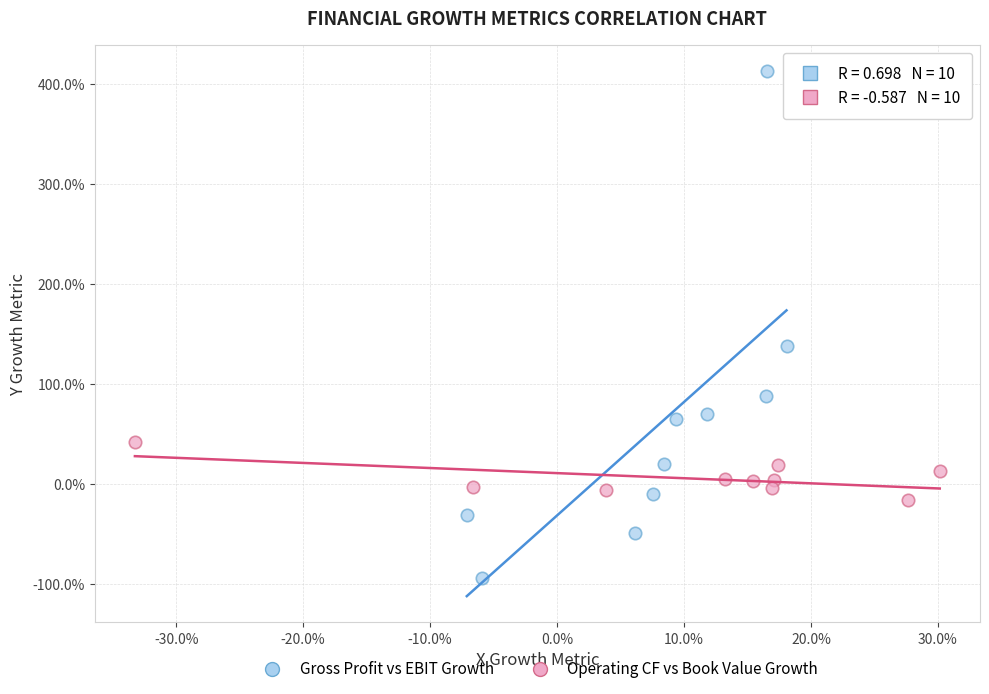

Which series reaches the minimum Y coordinate?

Gross Profit vs EBIT Growth